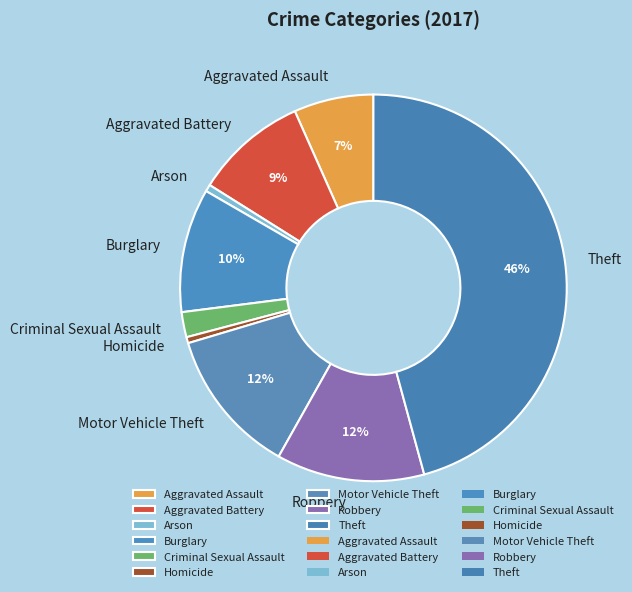

Which category has the biggest portion of the pie?

Theft